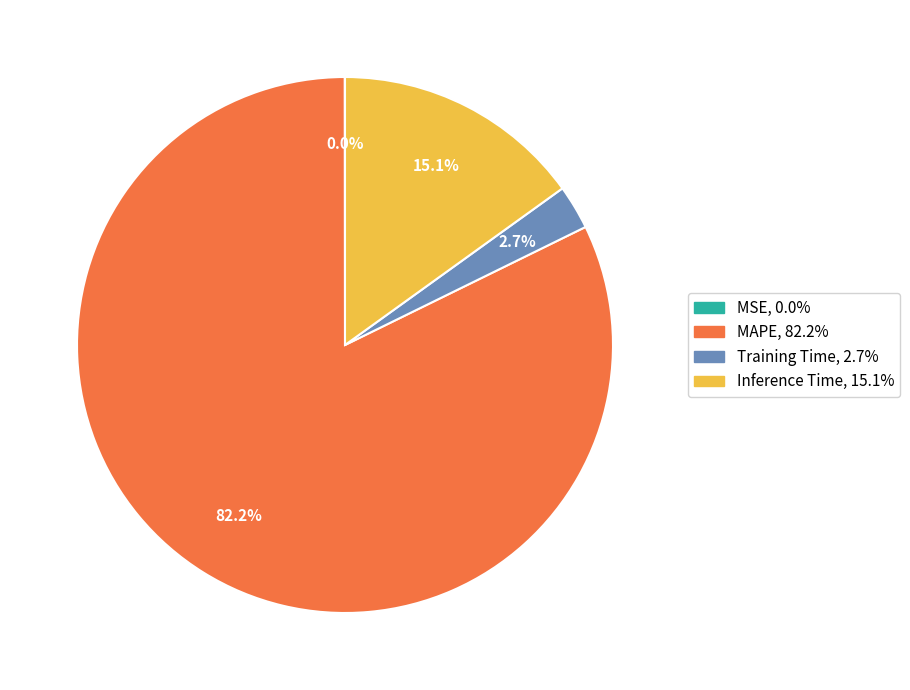

What percentage is the Training Time slice, to the nearest percent?

3%